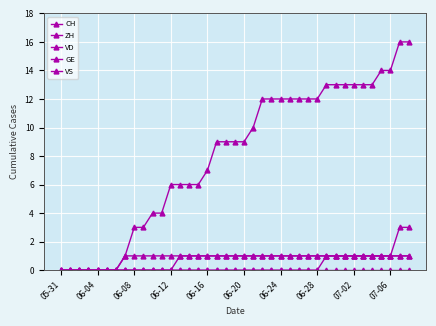

Does the chart have visible grid lines?

Yes